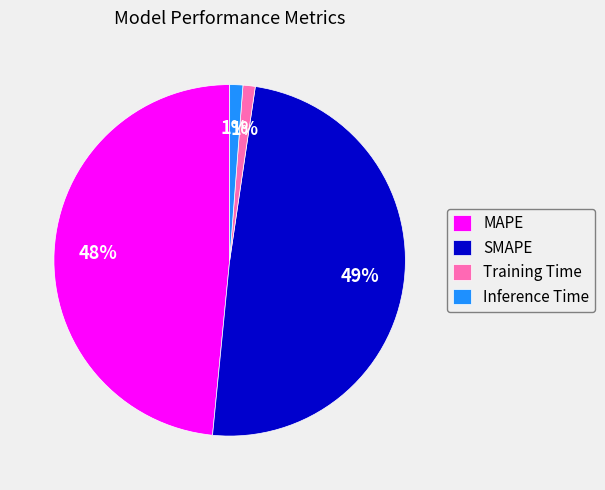

Is MAPE the majority of the pie?

No